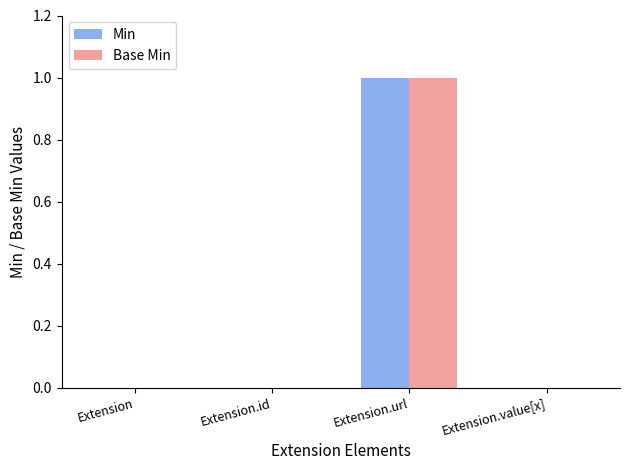

The value of Min at Extension is 0. True or false?

True